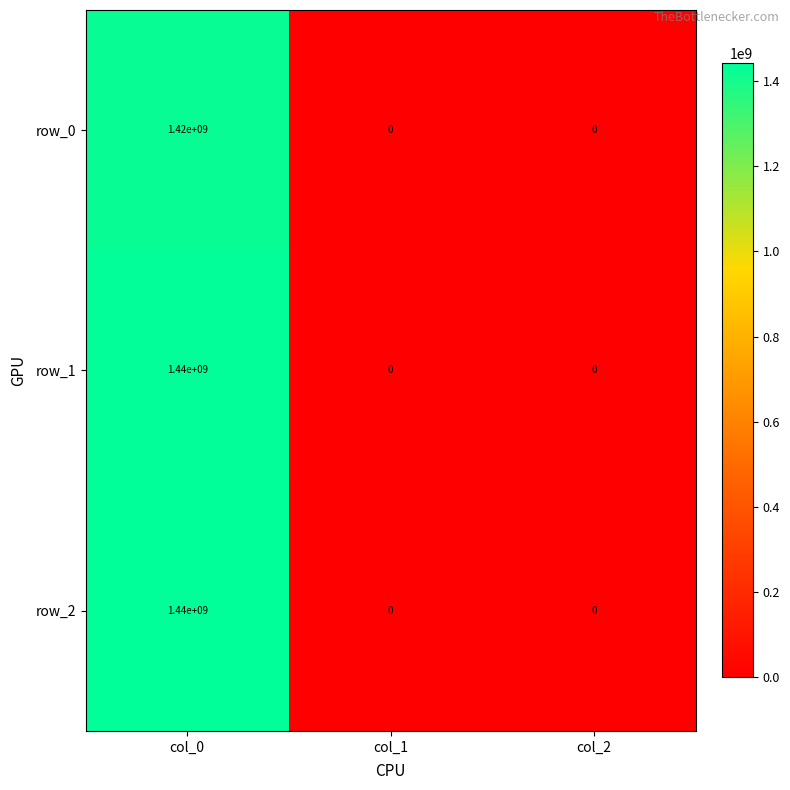

Reading right to left, list all the values displayed in this chart.

row_0: col_2=0	col_1=0	col_0=1420000000
row_1: col_2=0	col_1=0	col_0=1440000000
row_2: col_2=0	col_1=0	col_0=1440000000